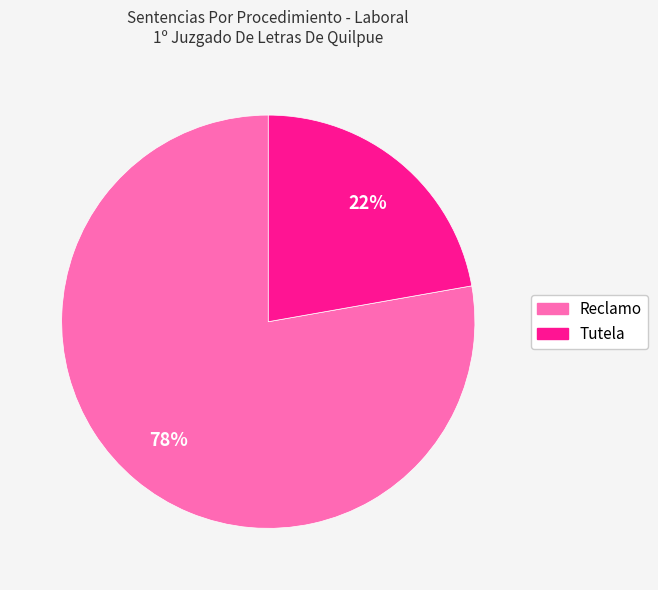

What is the majority slice?

Reclamo